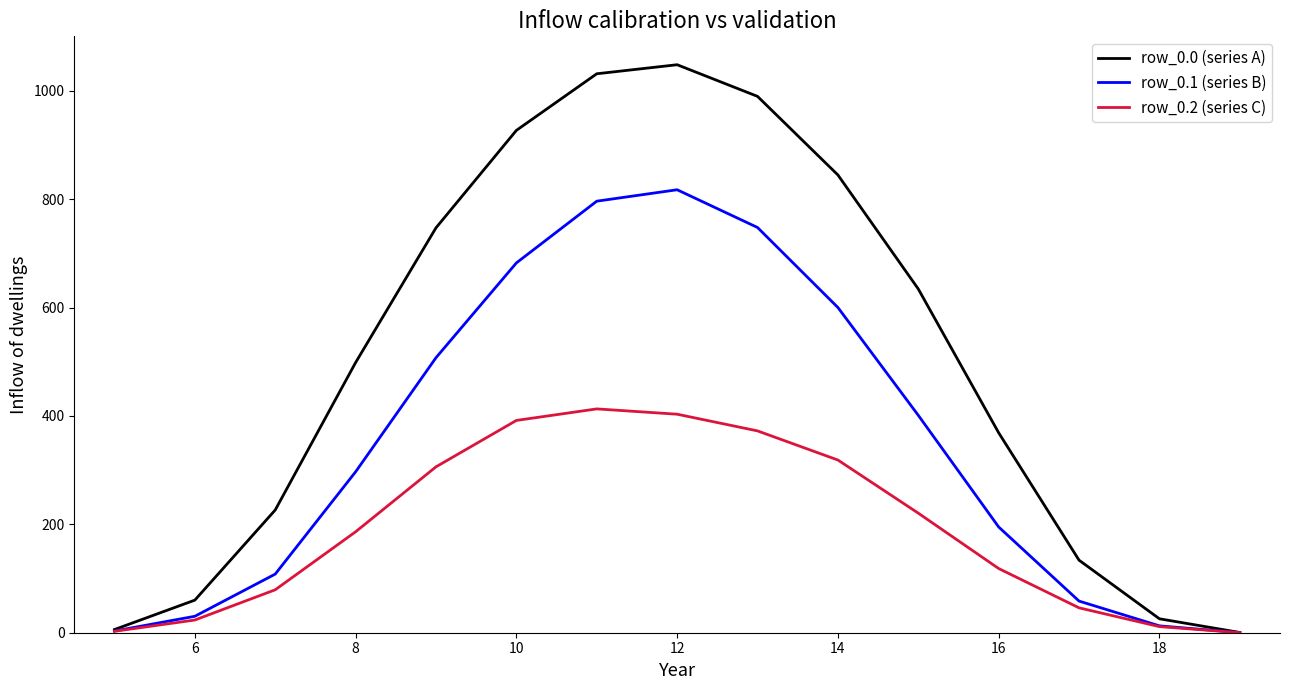

Which series has the widest spread of values?

row_0.0 (series A)